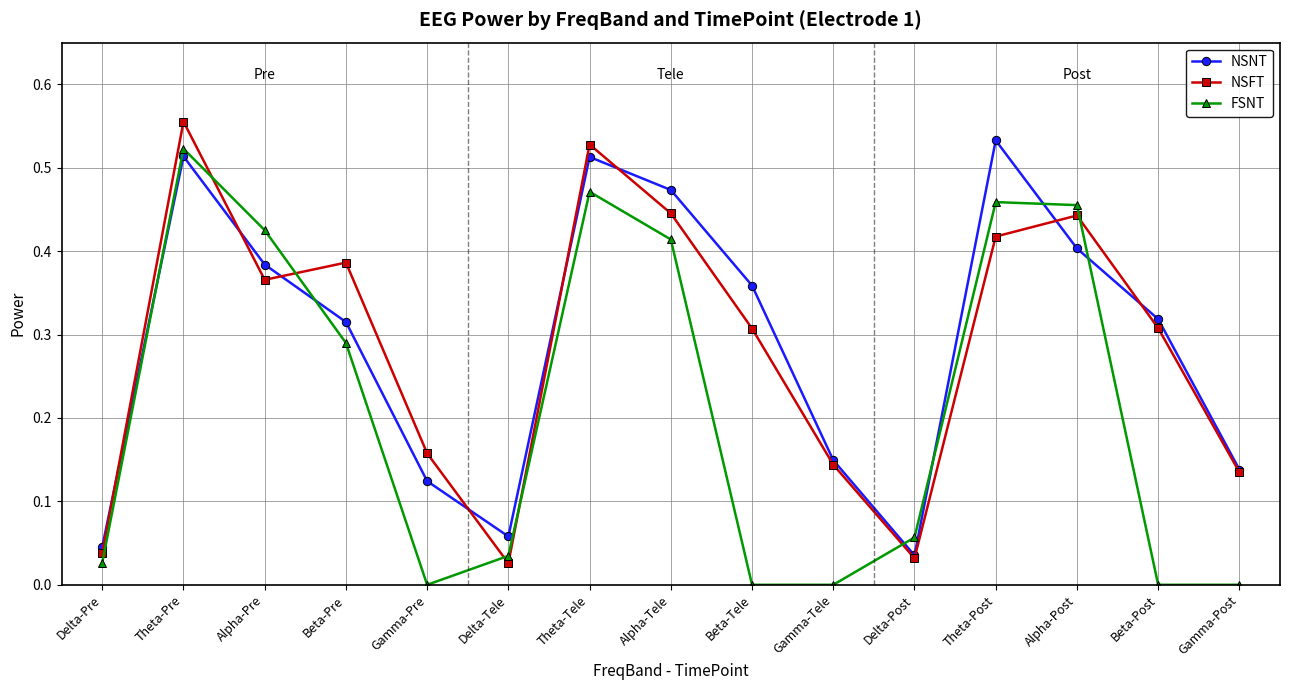

True or false: FSNT has a value of -0.3 at Beta-Tele.

False